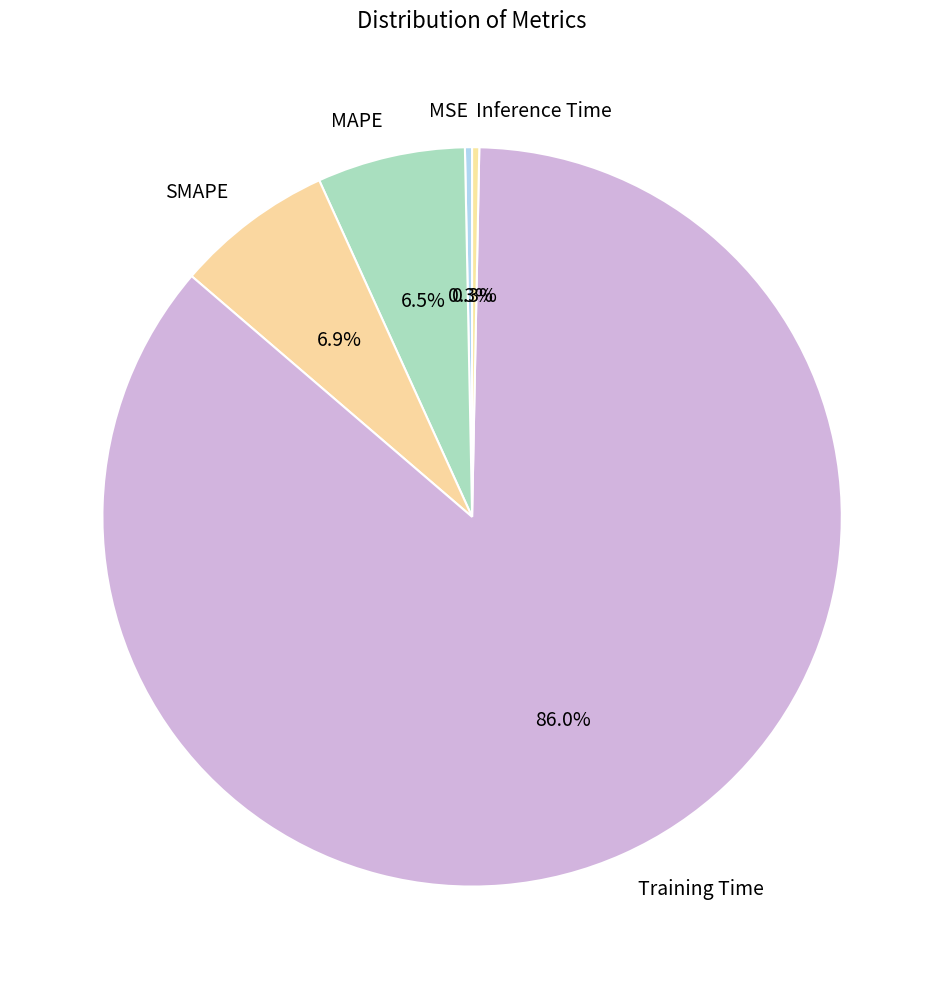

What is the largest slice in the pie chart?

Training Time